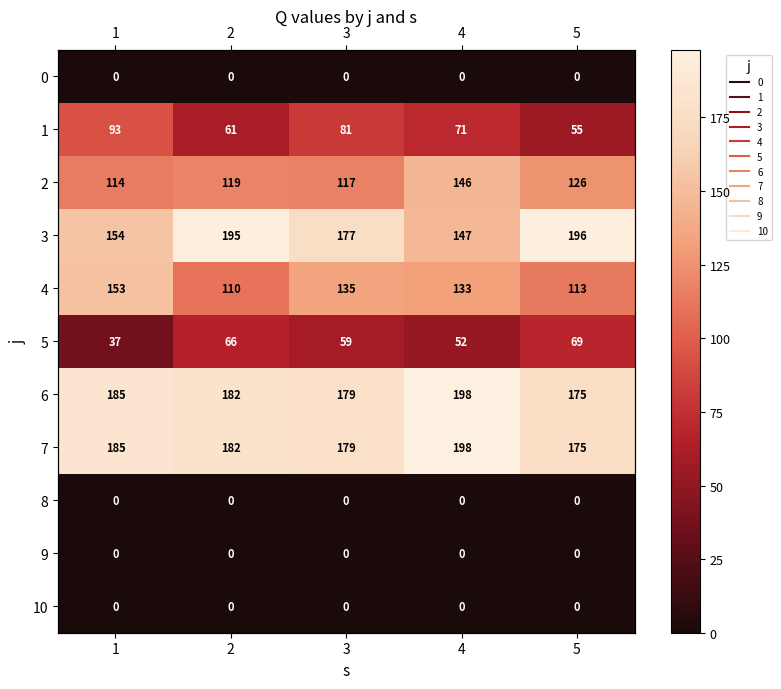

How many data points in 3 are above 177?

2